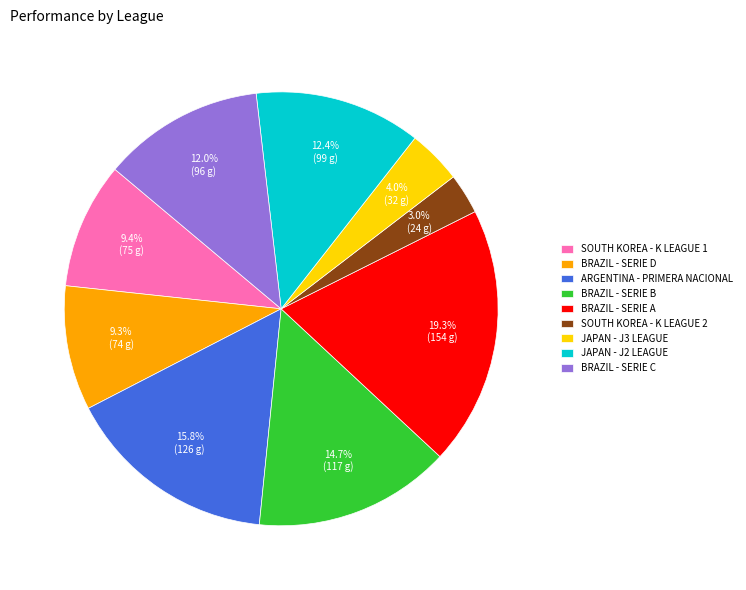

How many slices are in this pie chart?

9